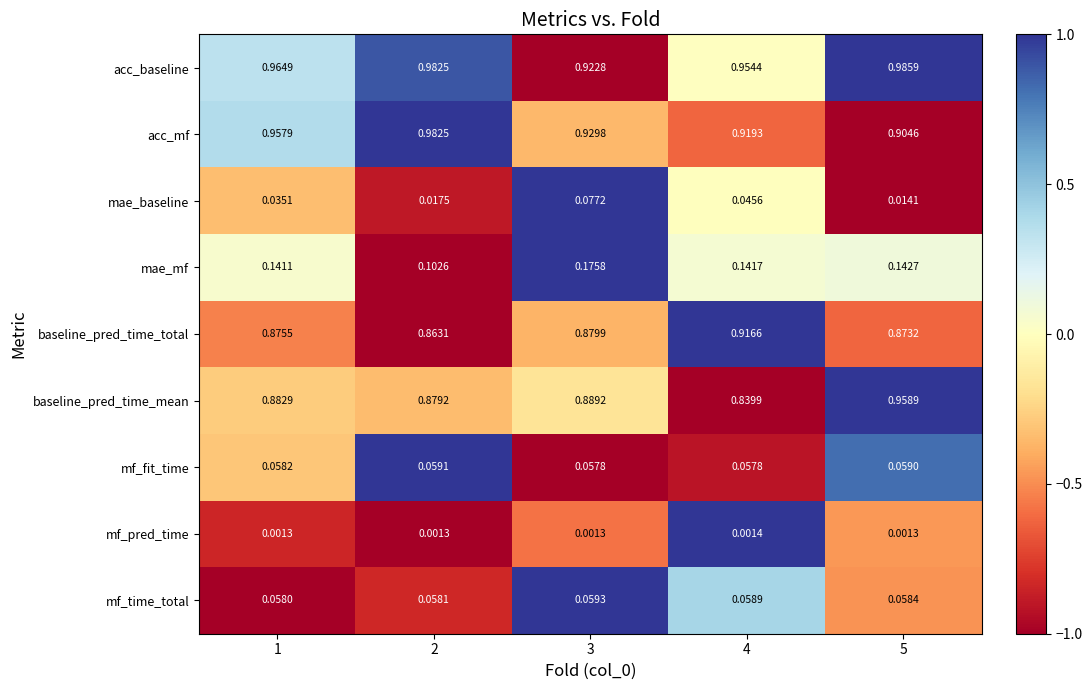

Rank the series by their maximum value, from highest to lowest.

acc_baseline, acc_mf, baseline_pred_time_mean, baseline_pred_time_total, mae_mf, mae_baseline, mf_time_total, mf_fit_time, mf_pred_time